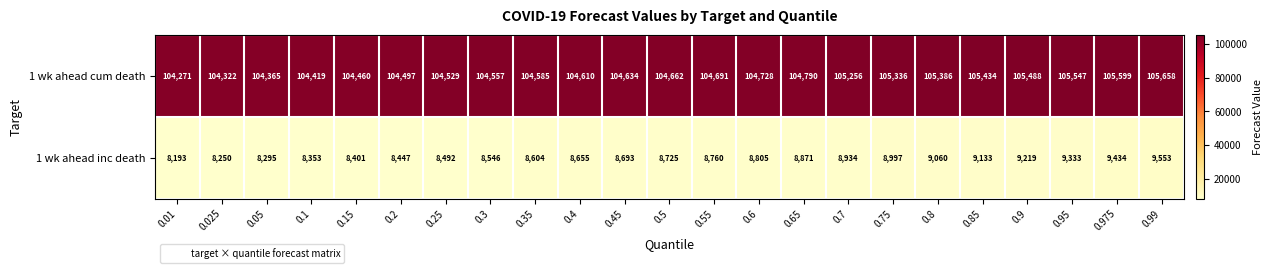

The 1 wk ahead inc death series shows 9133 at 0.85. True or false?

True